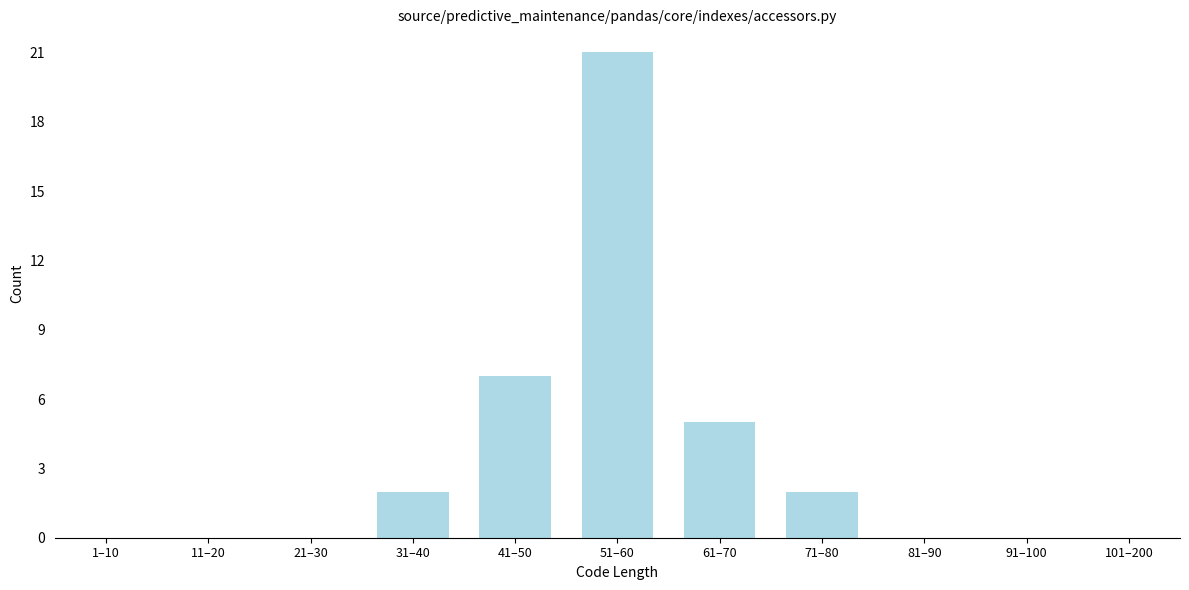

Reading left to right, list all the values displayed in this chart.

1–10=0	11–20=0	21–30=0	31–40=2	41–50=7	51–60=21	61–70=5	71–80=2	81–90=0	91–100=0	101–200=0